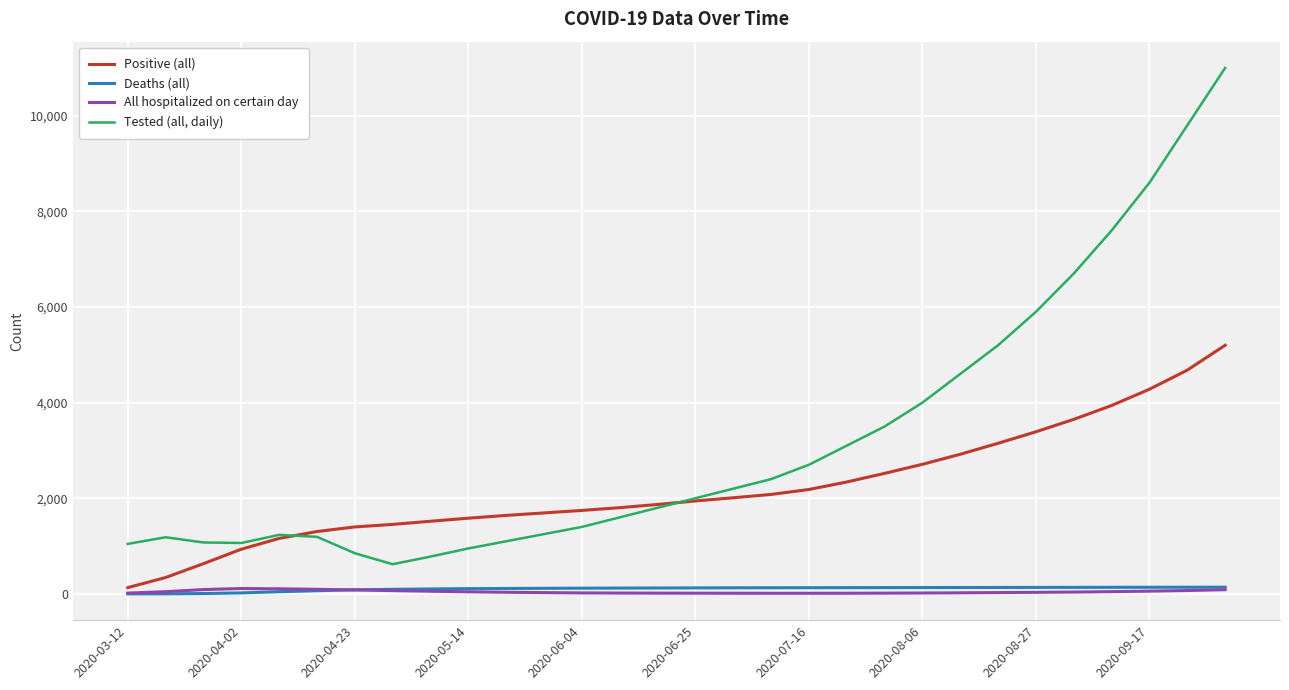

Which series has the widest spread of values?

Tested (all, daily)